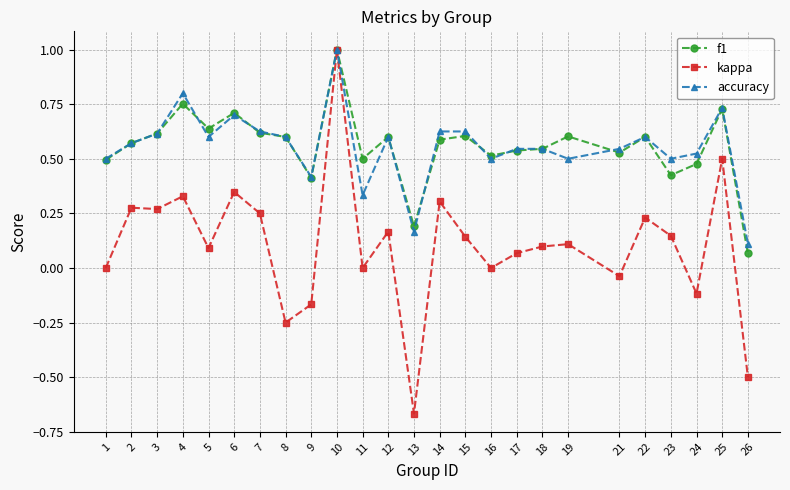

True or false: kappa has more than 2 points higher than both neighbors.

True